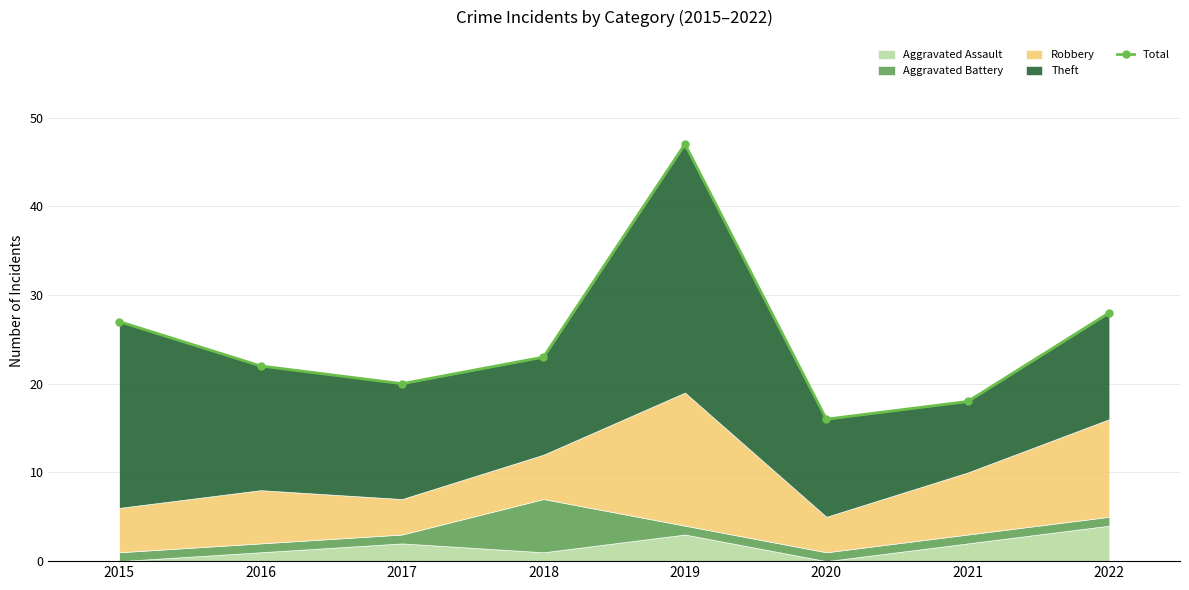

What is the difference between the maximum and minimum values?

31